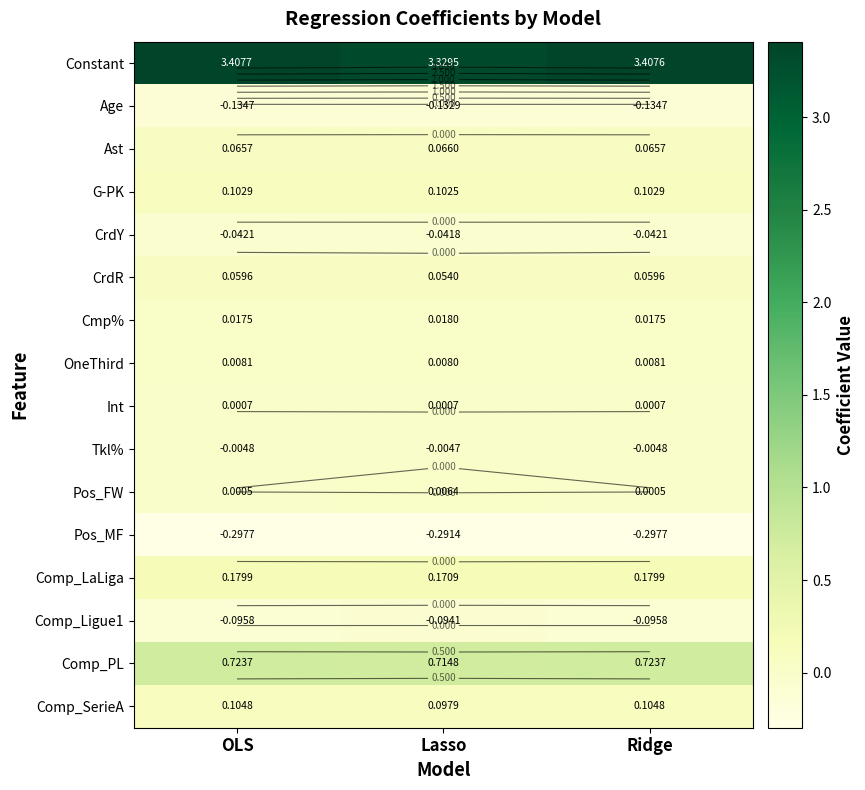

What is the total value across all series at Ridge?

4.1